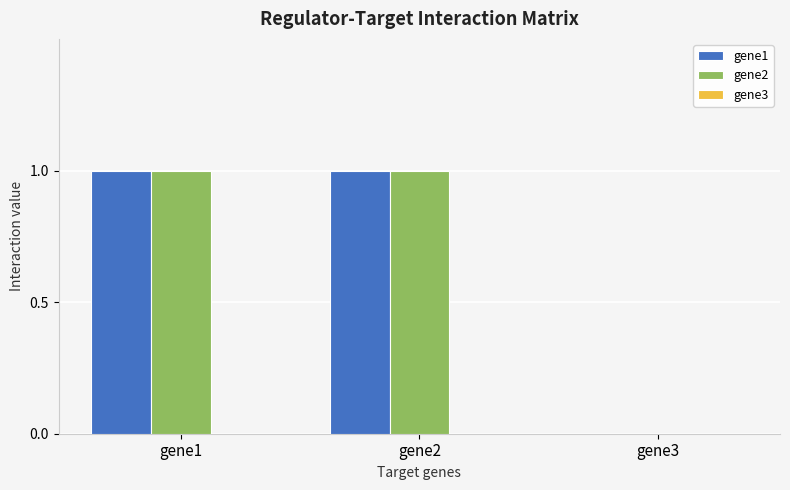

How many gene1 values are between 0 and 1?

3